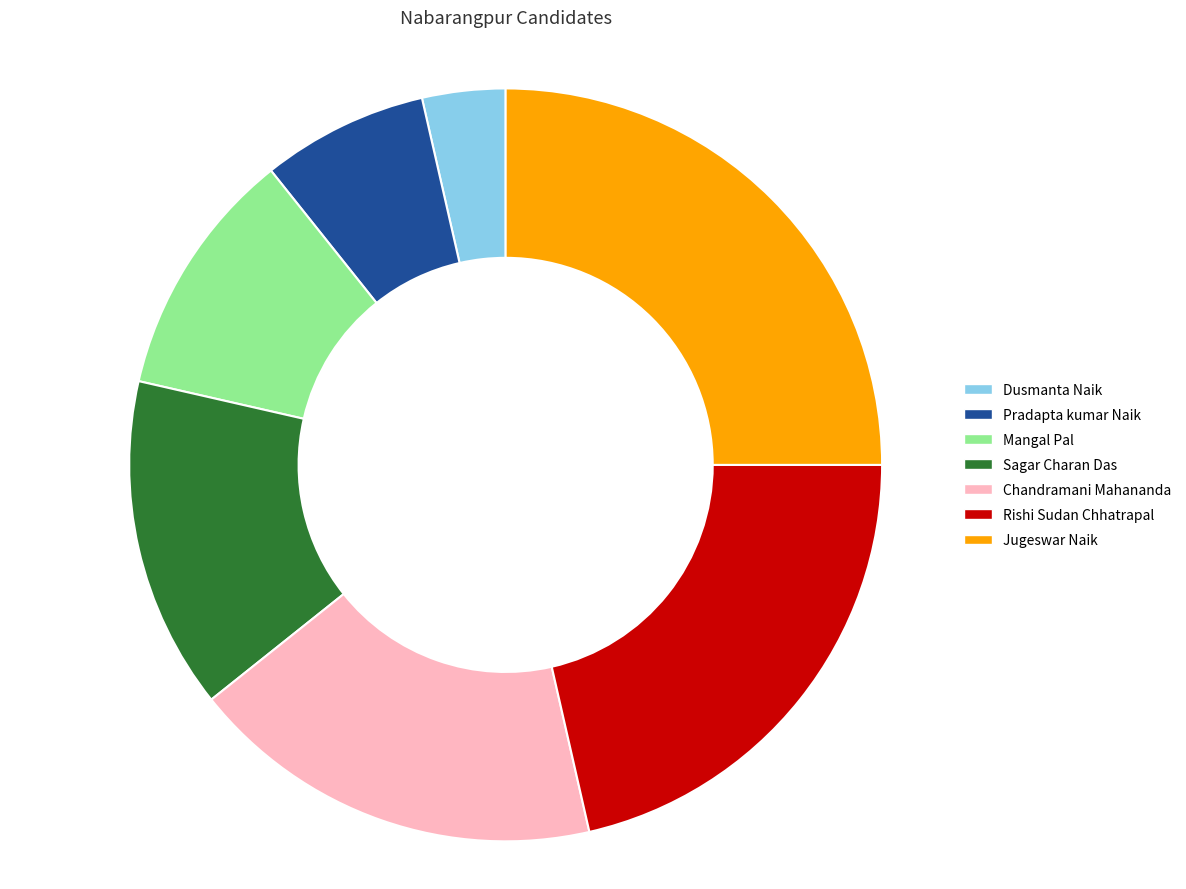

Which slice is the smallest?

Dusmanta Naik